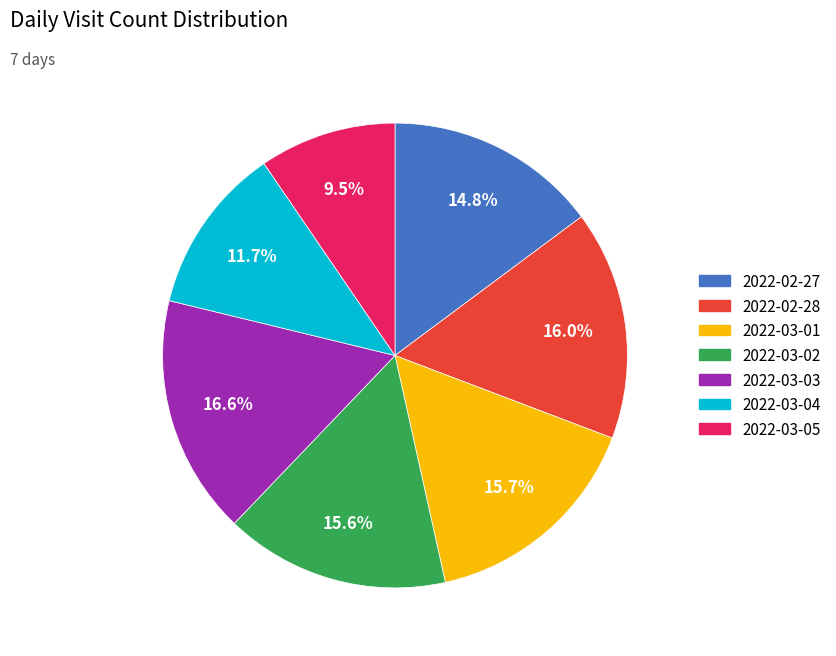

Which category has the smallest portion of the pie?

2022-03-05